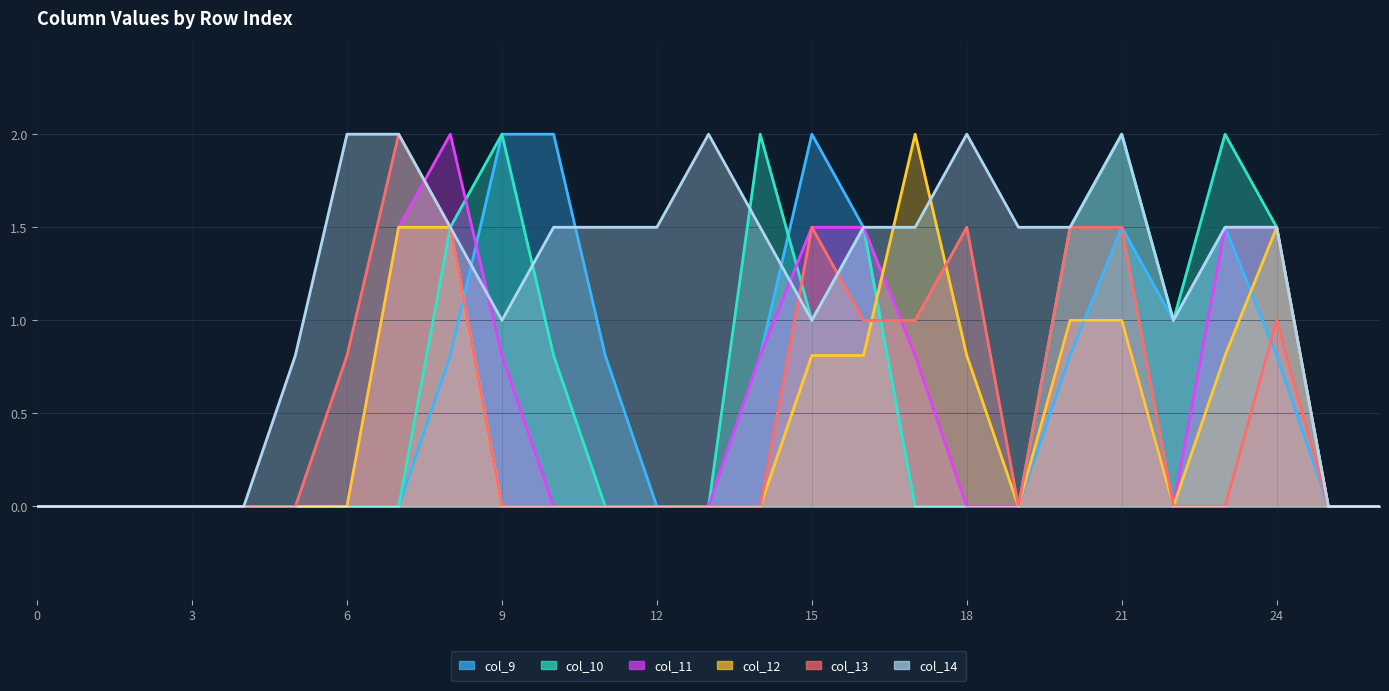

Is the value of col_14 at 26 greater than the value of col_12 at 20?

No